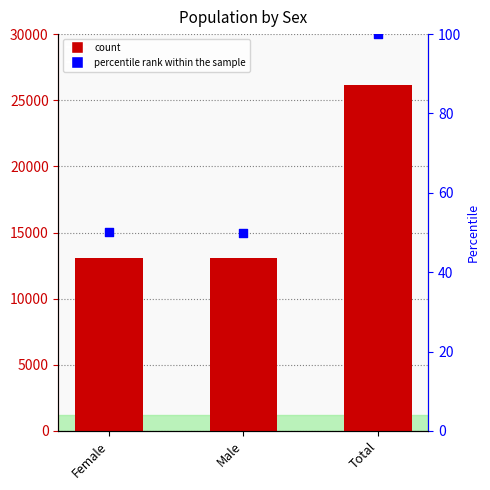

What is the total value across all series at Total?

26249.0